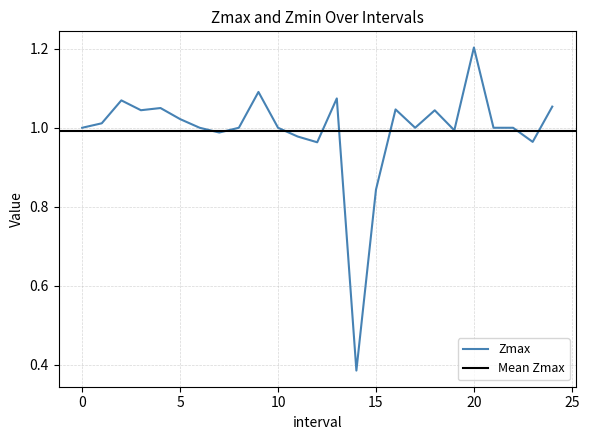

Reading left to right, list all the values displayed in this chart.

0=1.0	1.0=1.0	2.0=1.1	3.0=1.0	4.0=1.1	5.0=1.0	6=1.0	7.0=1.0	8=1.0	9.0=1.1	10=1.0	11.0=1.0	12.0=1.0	13.0=1.1	14.0=0.4	15.0=0.8	16.0=1.0	17=1.0	18.0=1.0	19.0=1.0	20.0=1.2	21=1.0	22=1.0	23.0=1.0	24.0=1.1